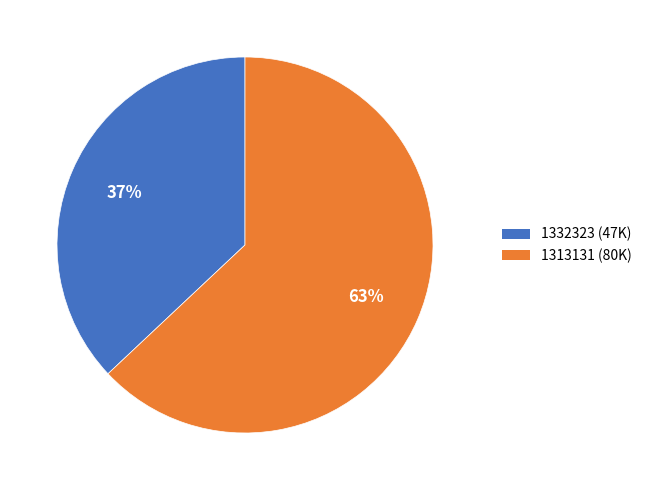

What is the ratio of the value at 1332323 to the value at 1313131?

0.6